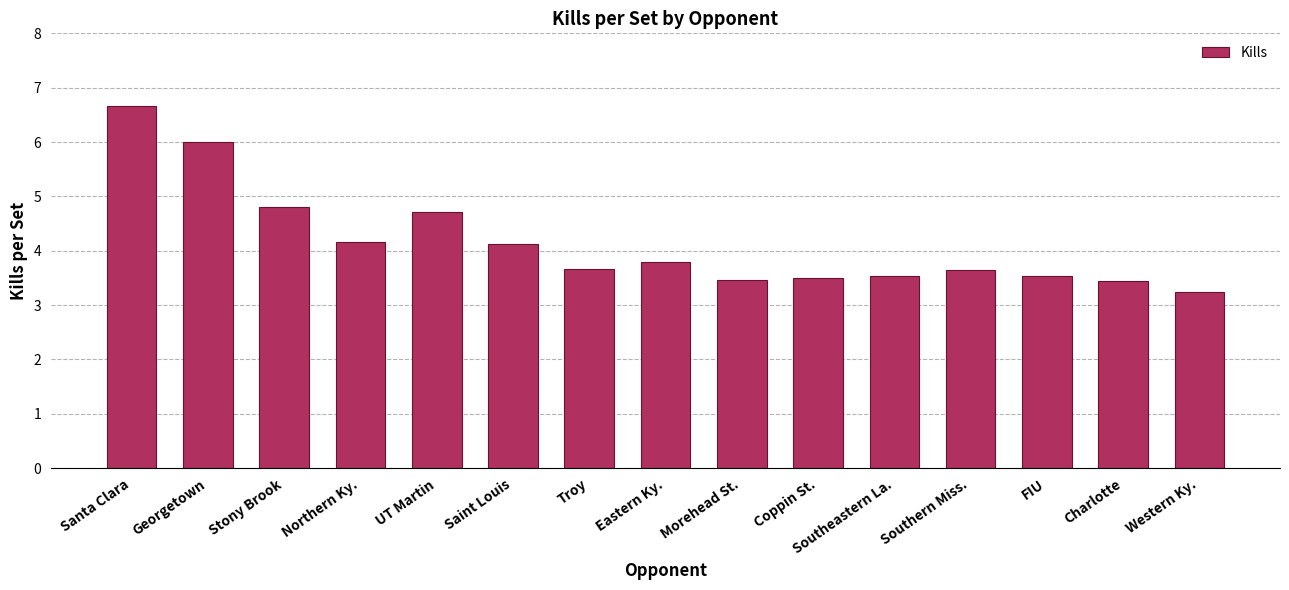

Which category has the highest value across all series?

Santa Clara